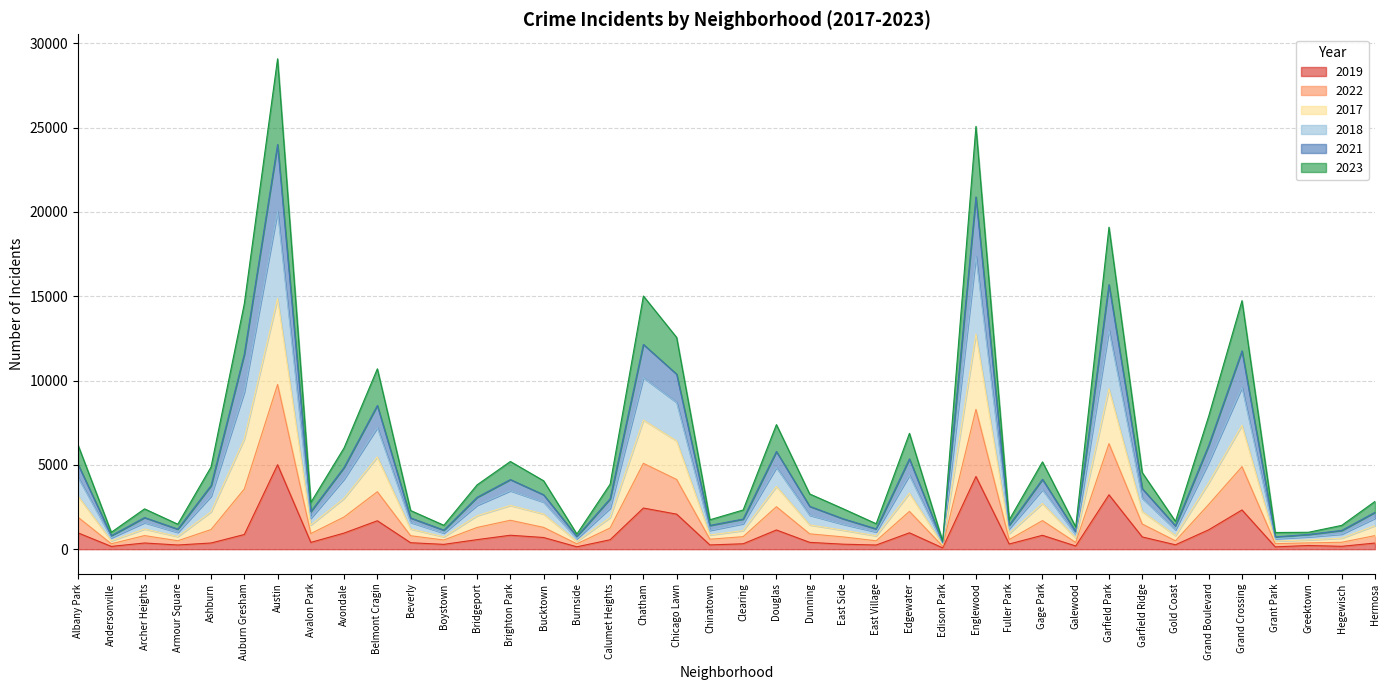

How many interior local valleys does the 2018 series have?

12